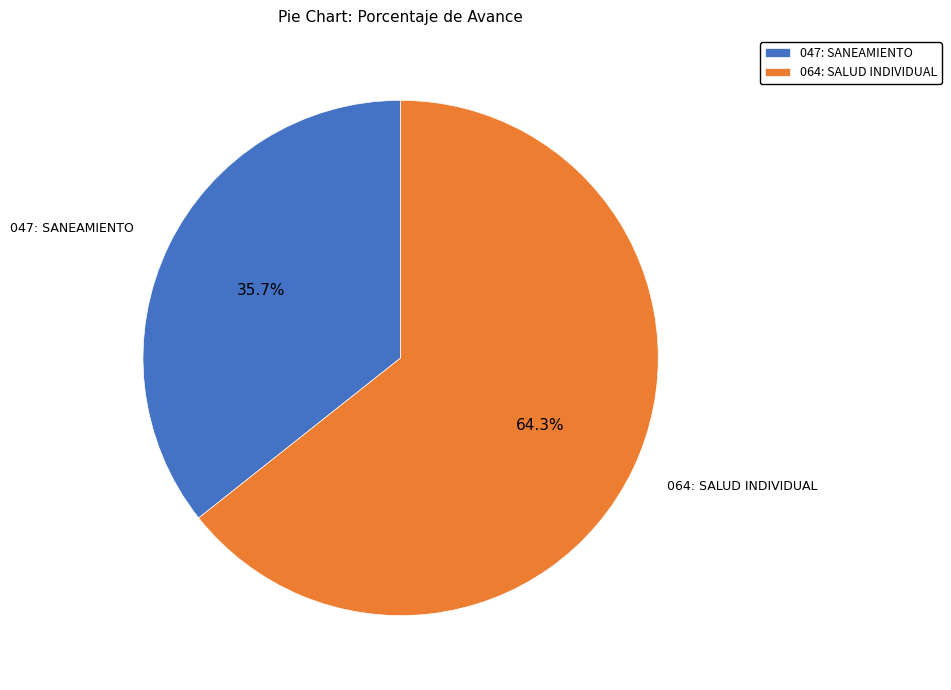

How many segments does this pie chart have?

2